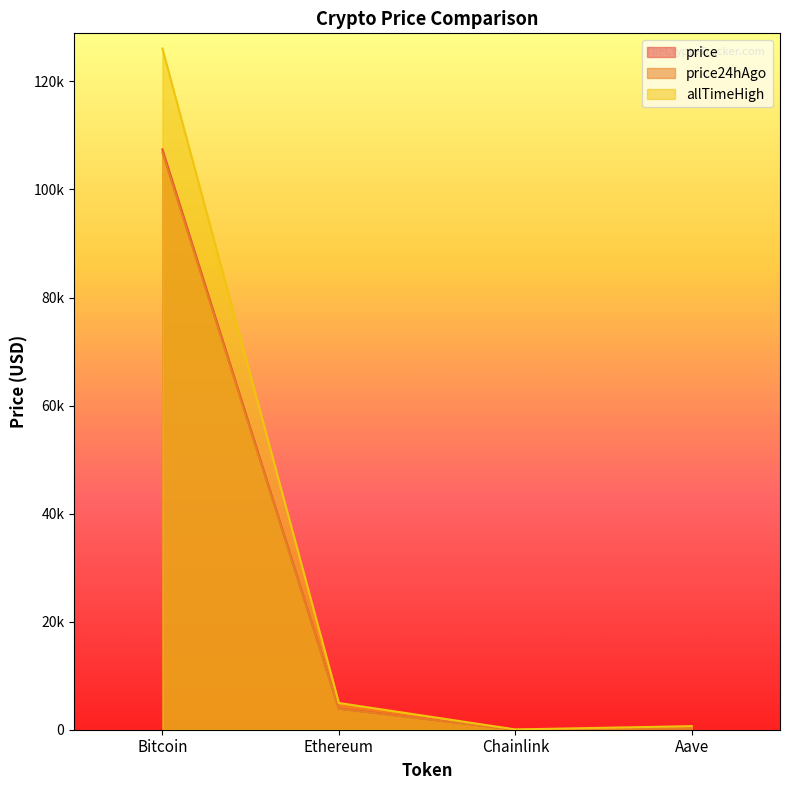

What is the approximate value of price at Bitcoin?

107415.0